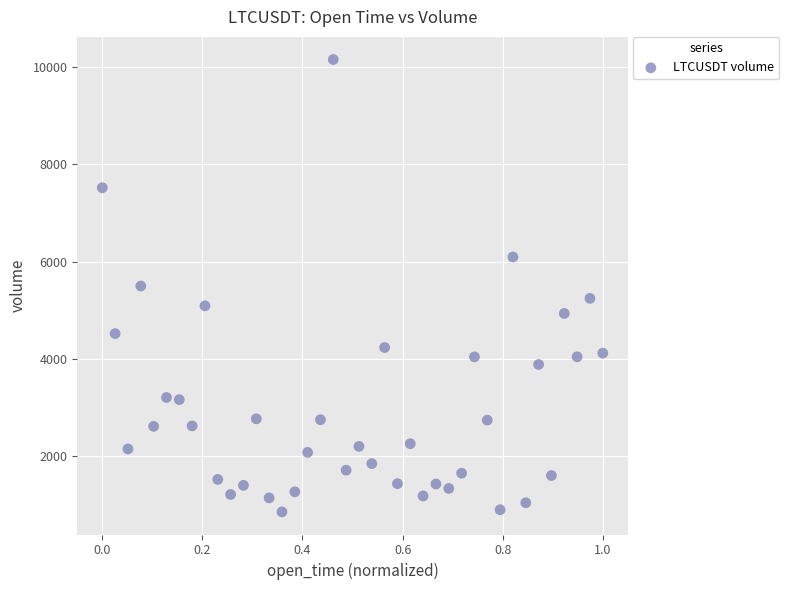

What is the range of X values (max minus min)?

1.0